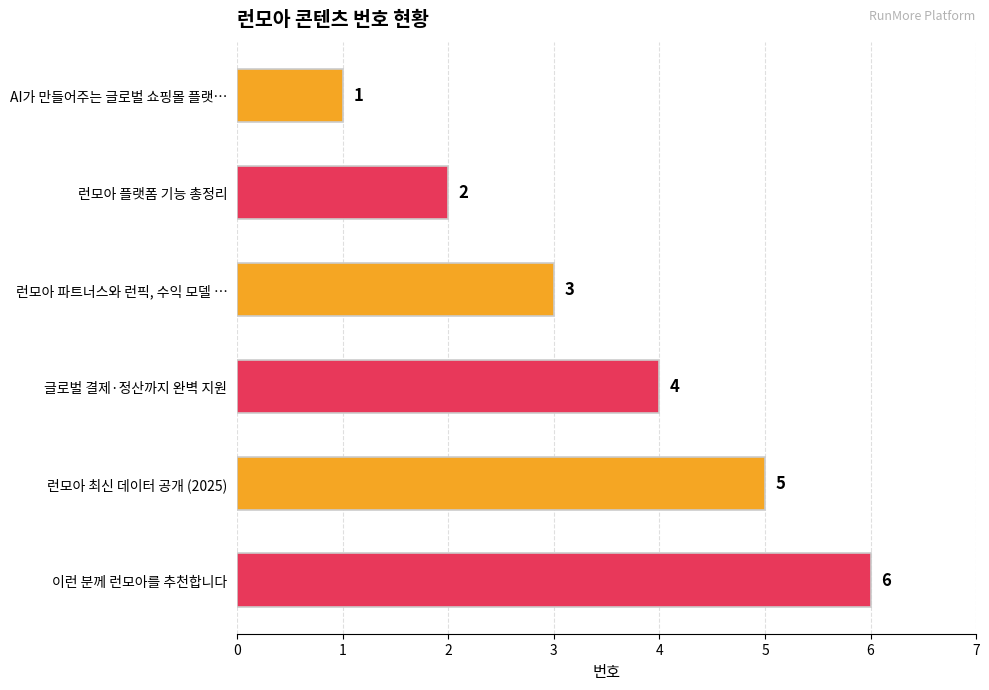

The chart shows a value of 4 at 글로벌 결제·정산까지 완벽 지원. True or false?

True